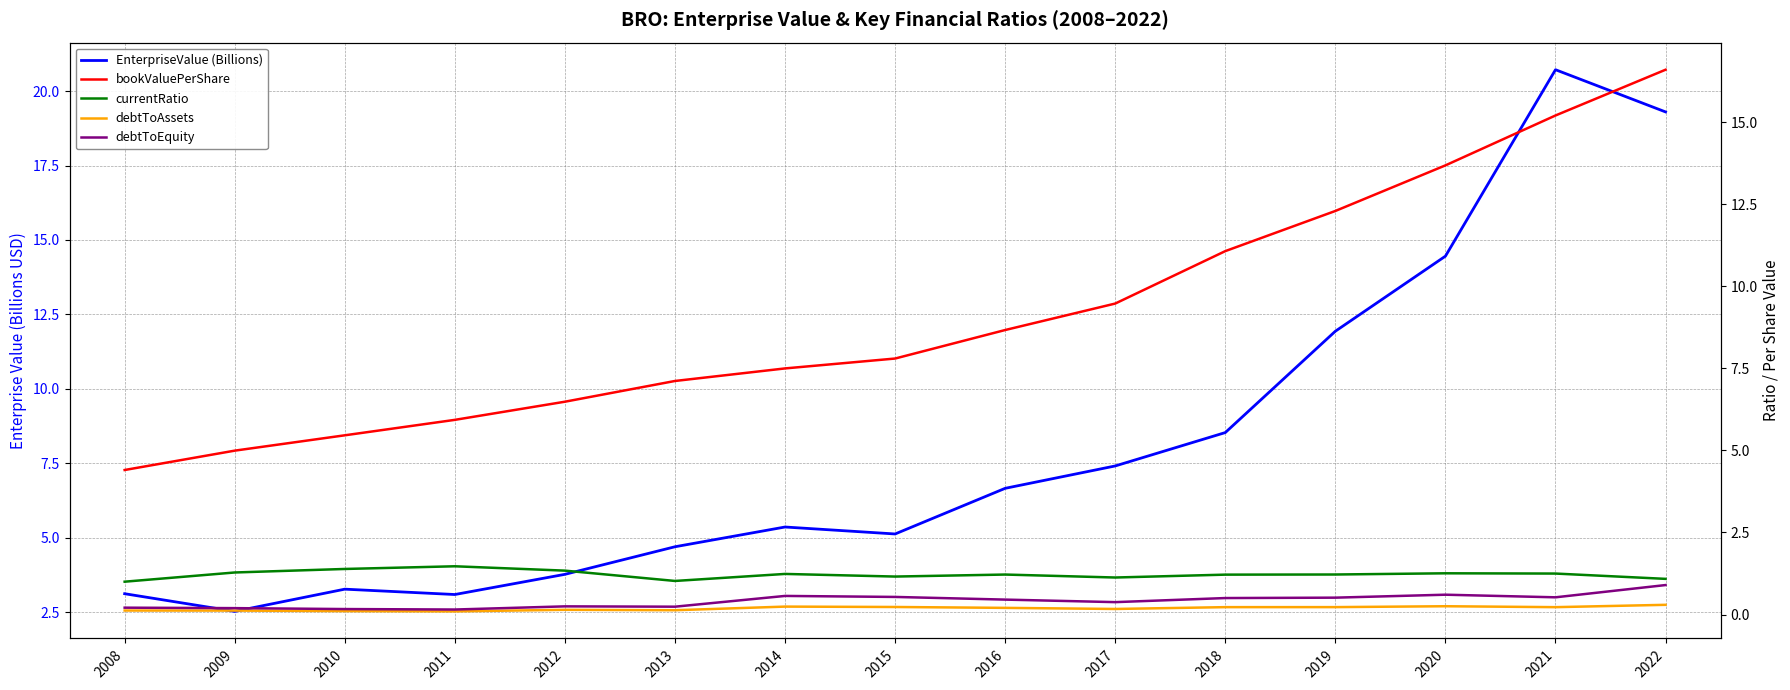

Between 2009 and 2022, which series saw the biggest shift?

EnterpriseValue (Billions)